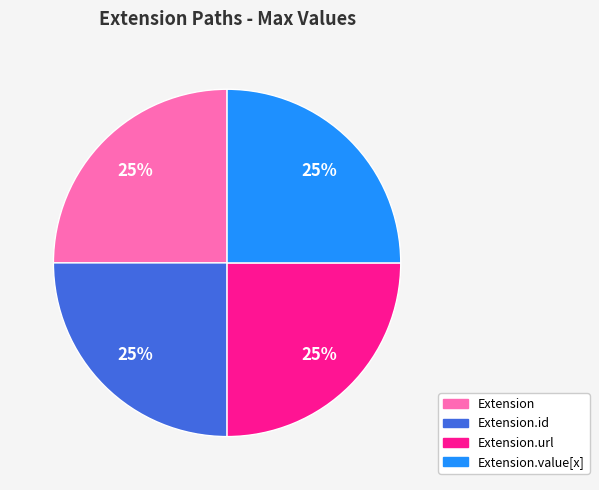

To the nearest percent, what is the average slice percentage?

25%